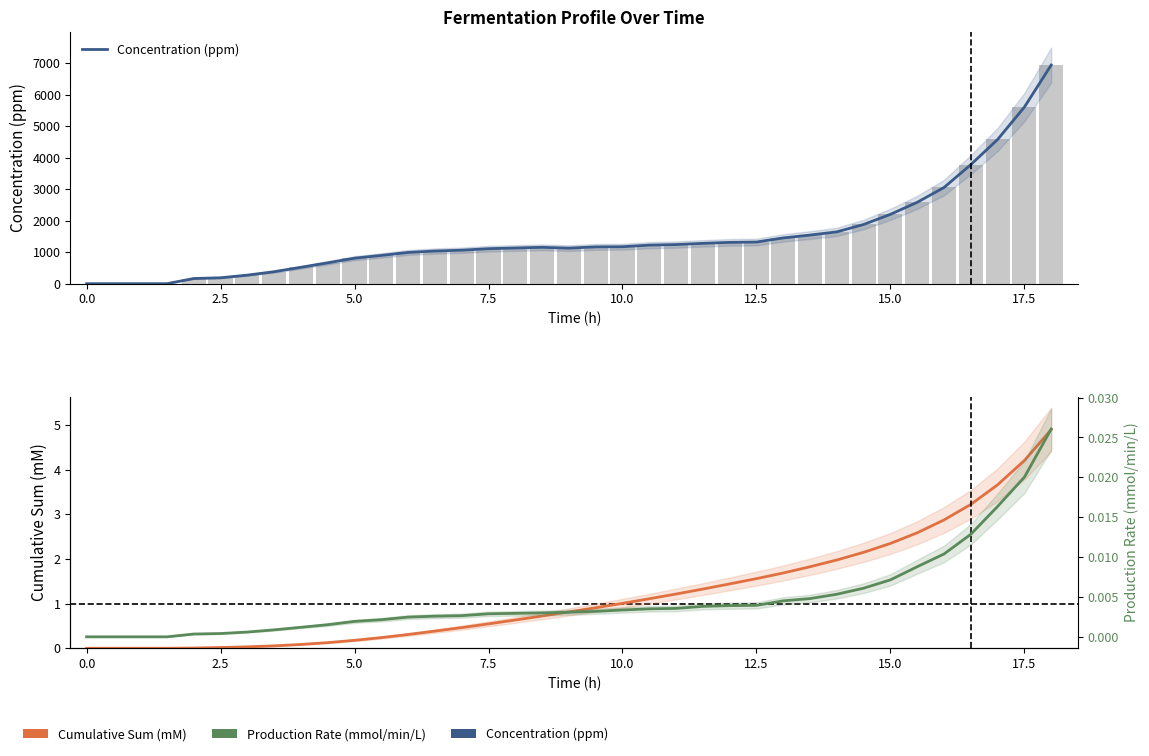

Which series has the widest spread of values?

Concentration (ppm)